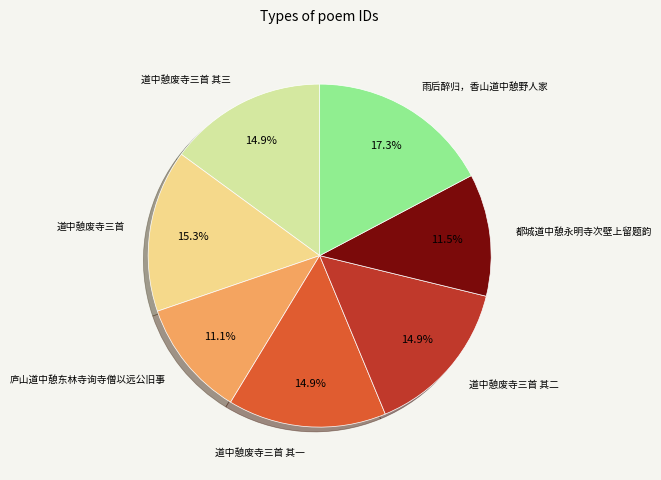

Is there a majority slice in this chart?

No